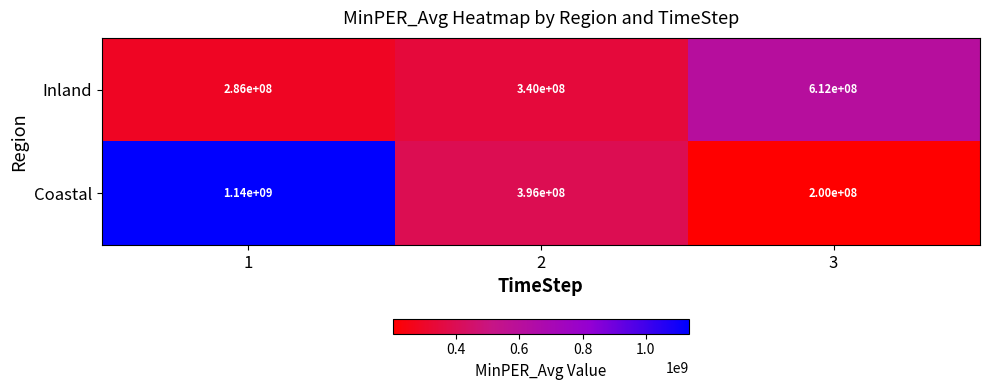

The value of Coastal at 2 is 625986111. True or false?

False